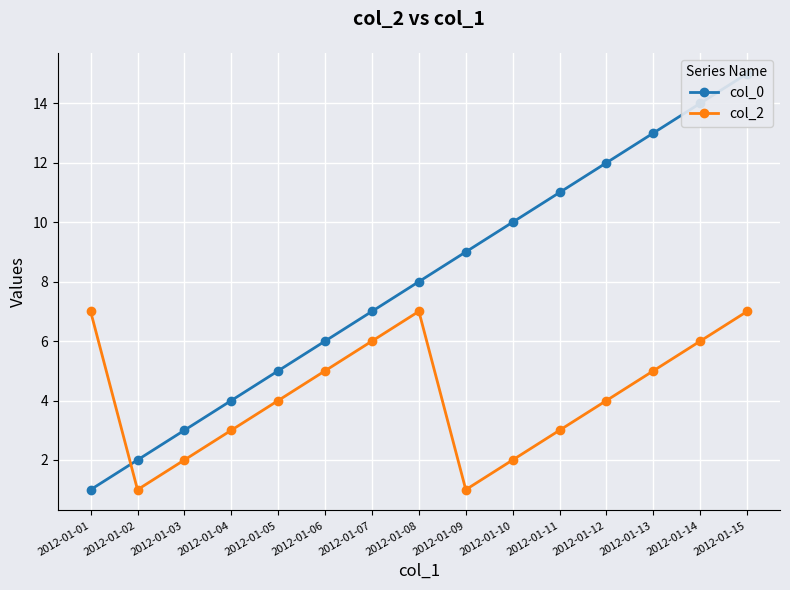

Which series has the widest spread of values?

col_0